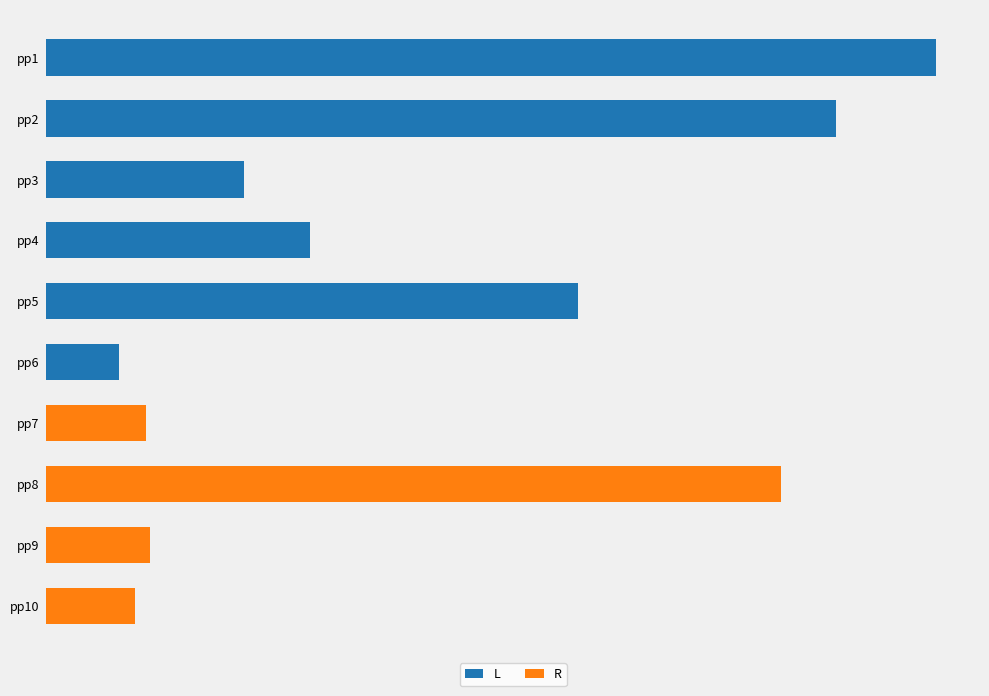

What are all the series names shown in the legend?

L, R